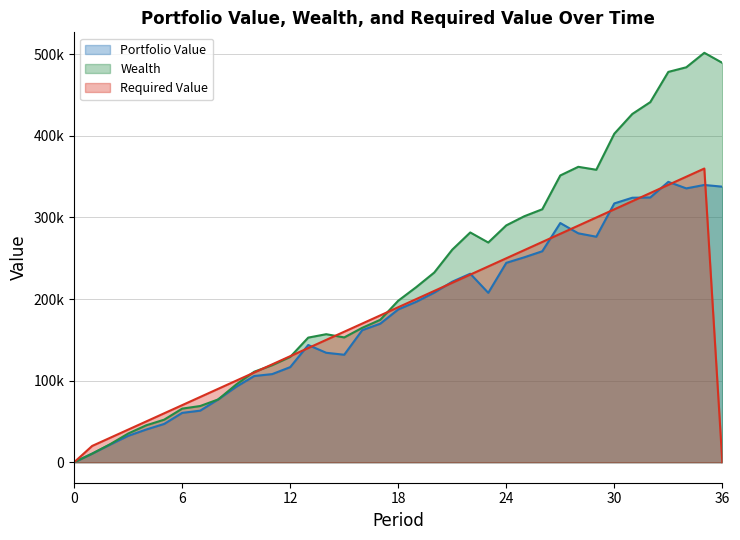

What is the total value across all series at 17?

524385.6